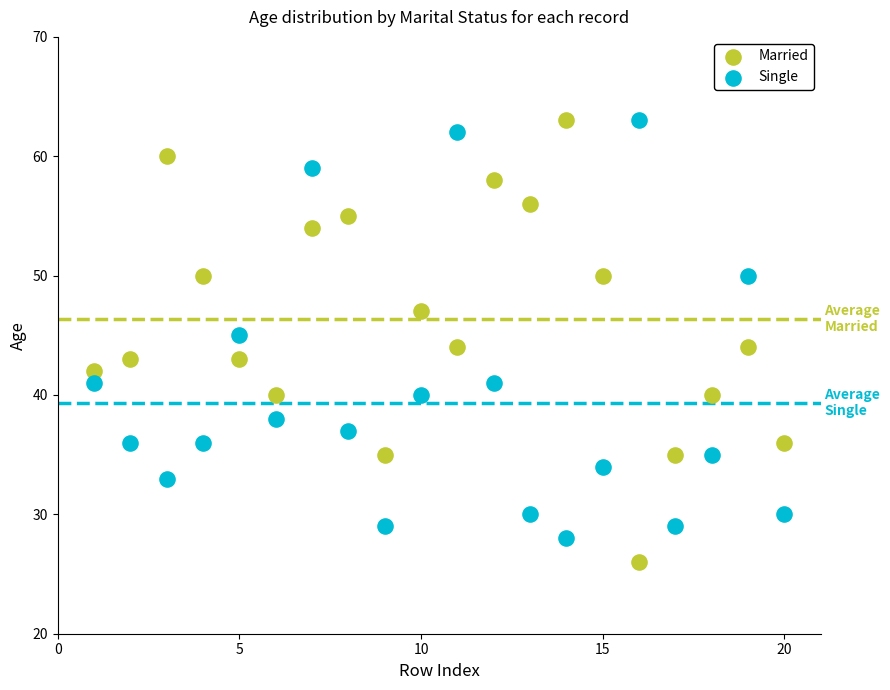

Which series reaches the minimum Y coordinate?

Married